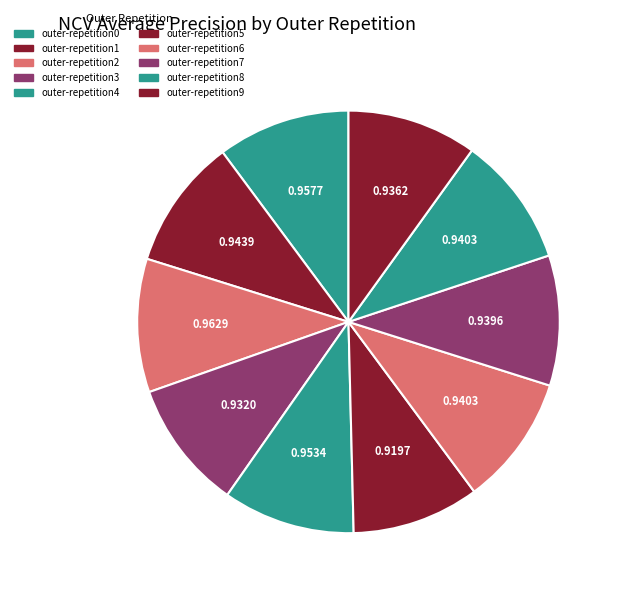

What is the smallest slice in the pie chart?

outer-repetition5